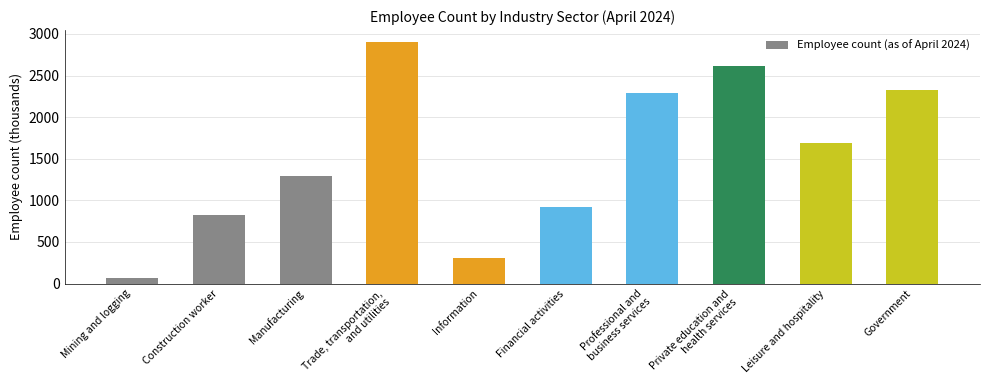

Does the chart contain stacked bars?

No